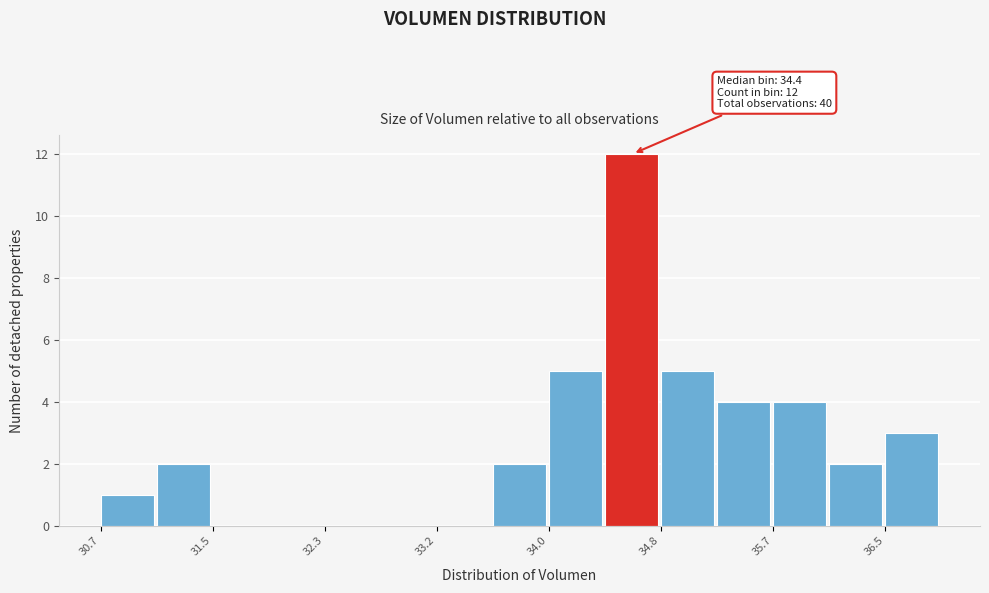

Which range on the x-axis has the tallest bar?

34.4 to 34.8